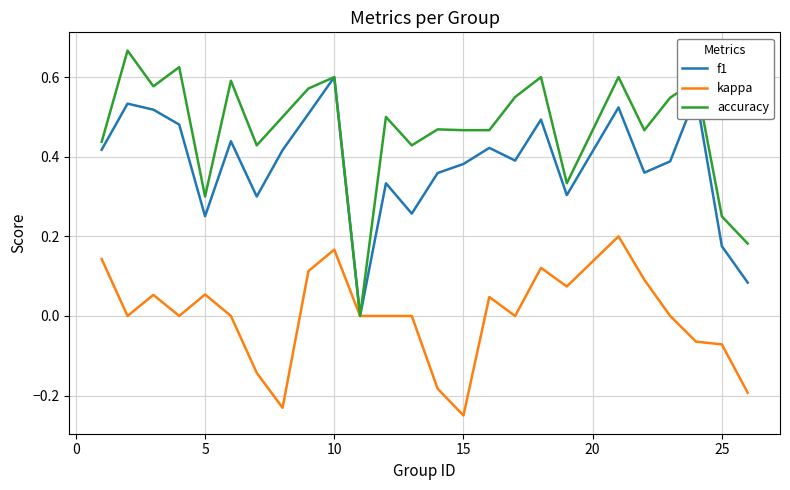

Which series has the largest total across all categories?

accuracy